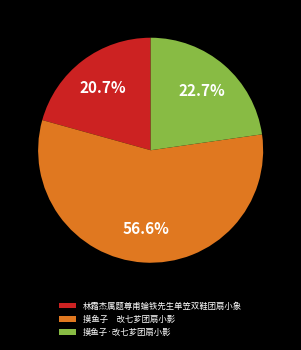

To the nearest percent, what portion does 林霜杰属题尊甫蜦铁先生单笠双鞋团扇小象 represent?

21%